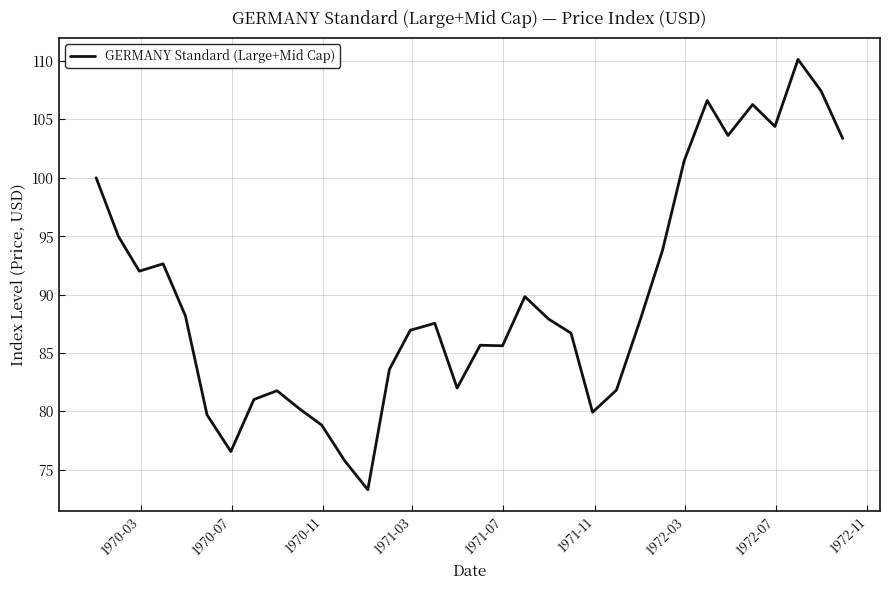

What is the maximum value shown in the chart?

110.1